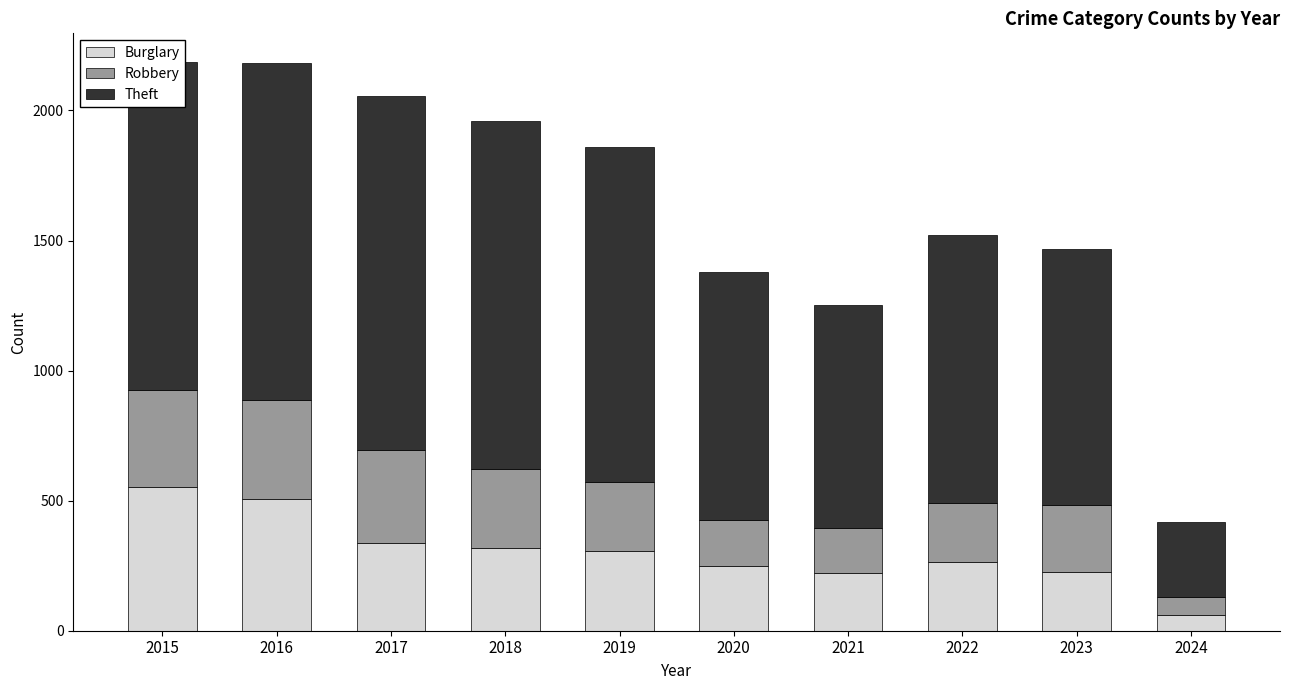

Are the bars grouped side by side (vs. stacked)?

No